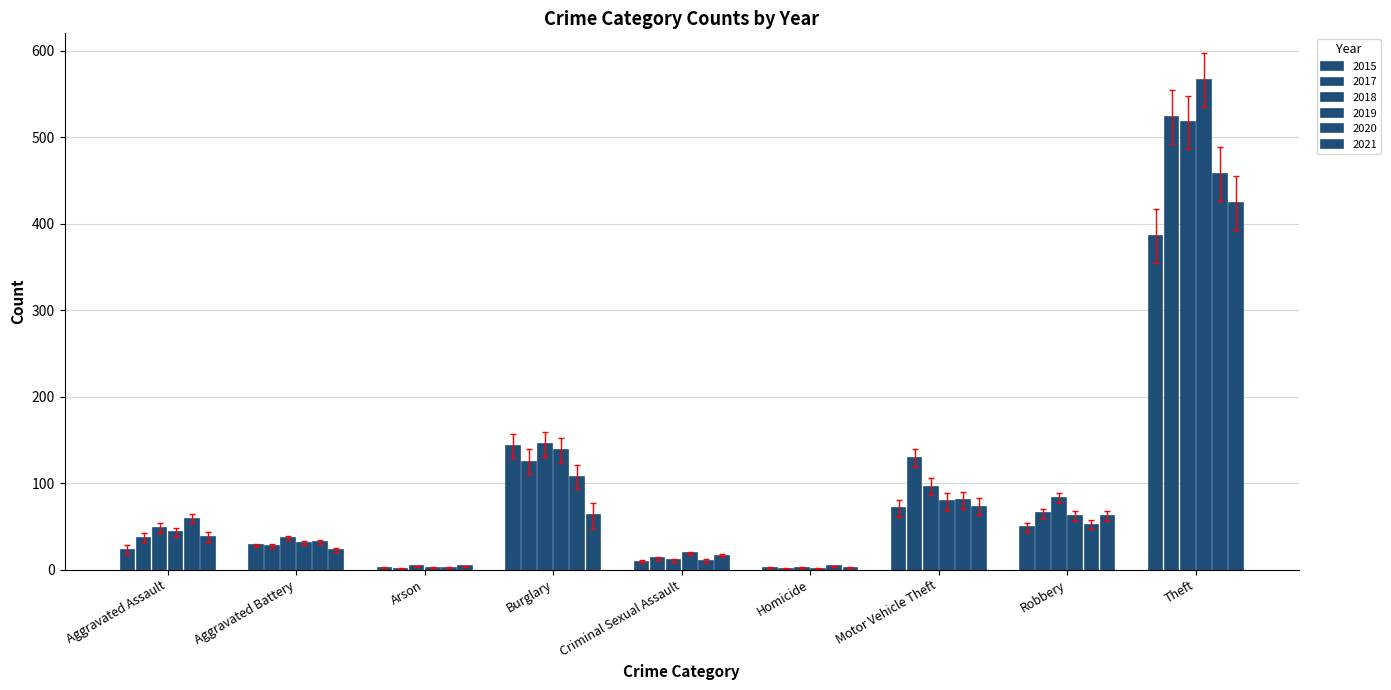

At which label does 2015 reach its peak?

Theft